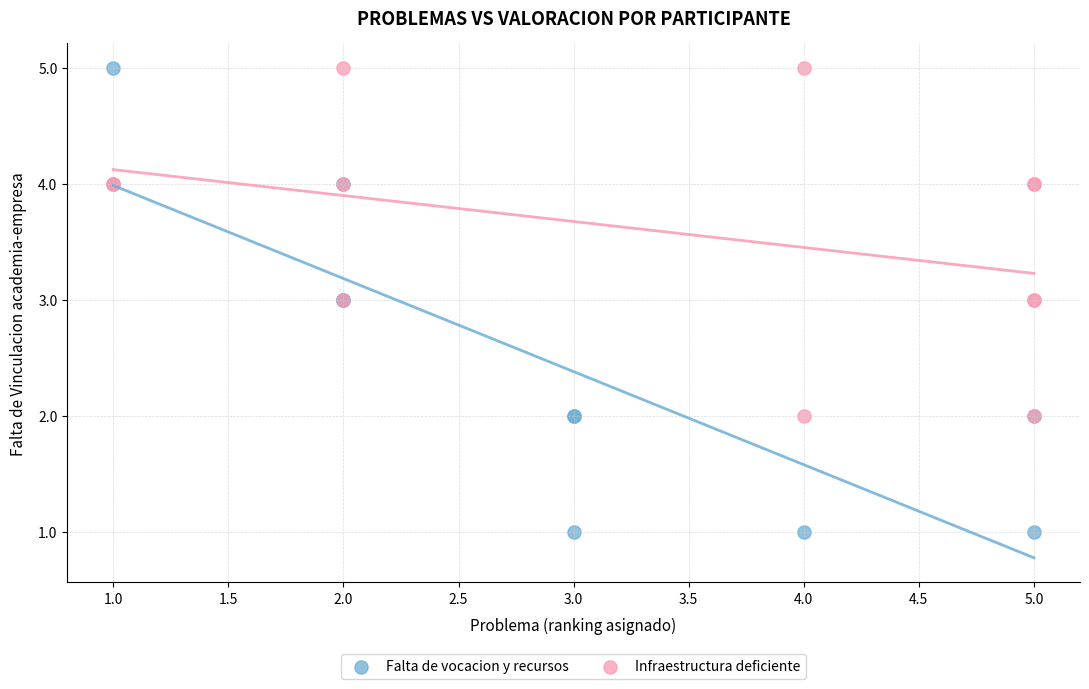

Which series has the widest spread of Y values?

Falta de vocacion y recursos